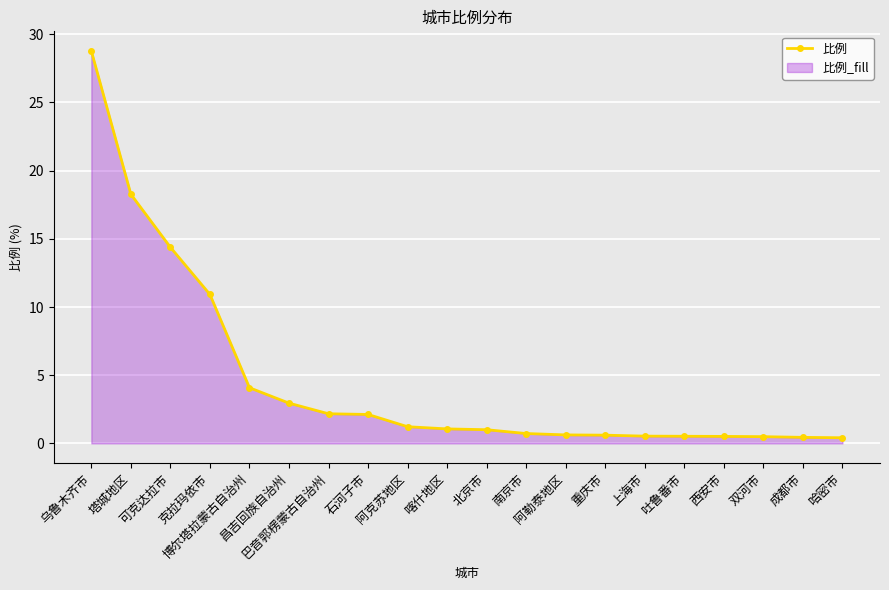

List the labels in order of value, largest first.

乌鲁木齐市, 塔城地区, 可克达拉市, 克拉玛依市, 博尔塔拉蒙古自治州, 昌吉回族自治州, 巴音郭楞蒙古自治州, 石河子市, 阿克苏地区, 喀什地区, 北京市, 南京市, 阿勒泰地区, 重庆市, 上海市, 吐鲁番市, 西安市, 双河市, 成都市, 哈密市